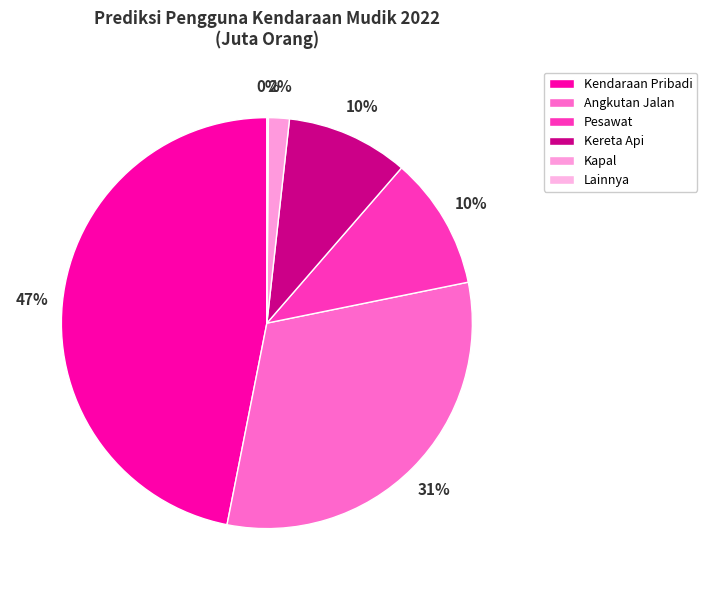

Which slice is the largest?

Kendaraan Pribadi